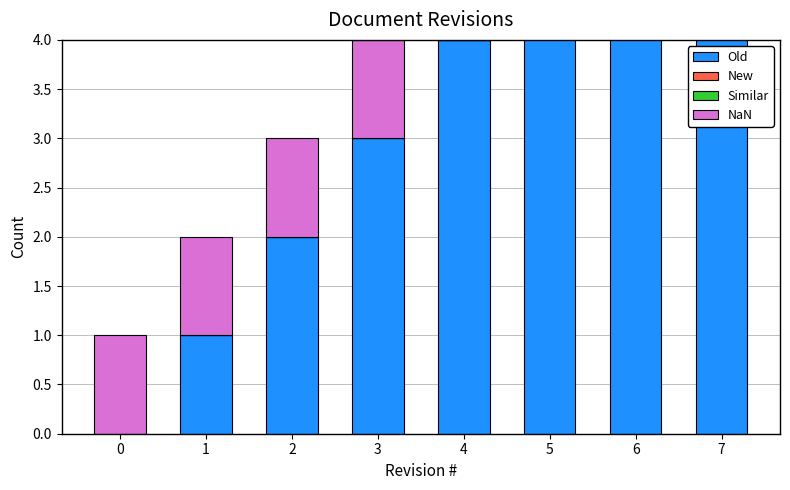

What is the difference between the highest and lowest values at 6?

6